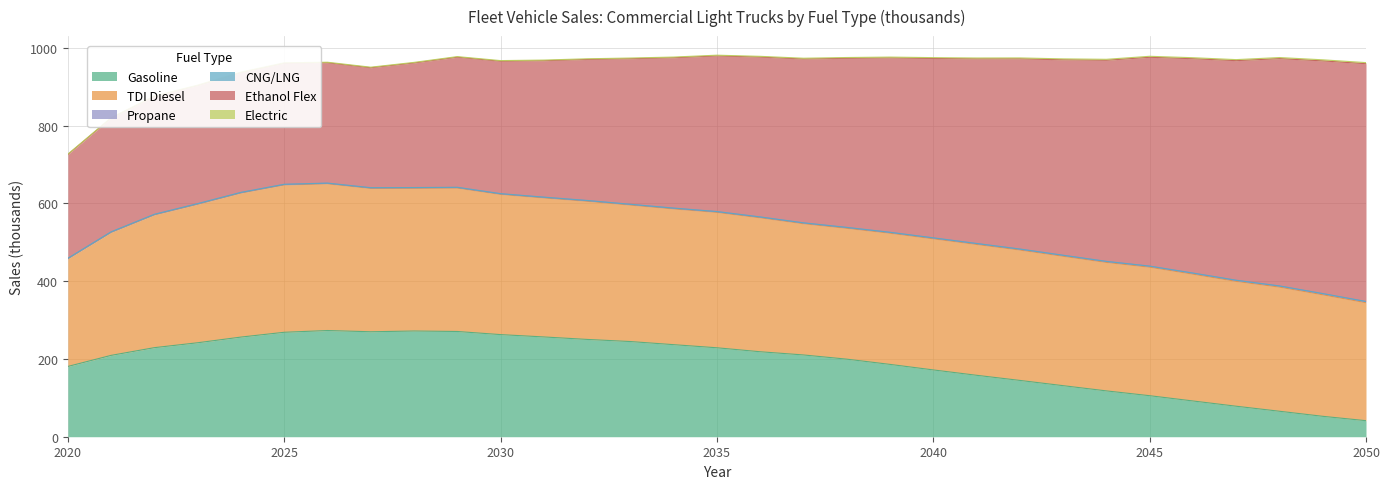

At which label does CNG/LNG reach its peak?

2022